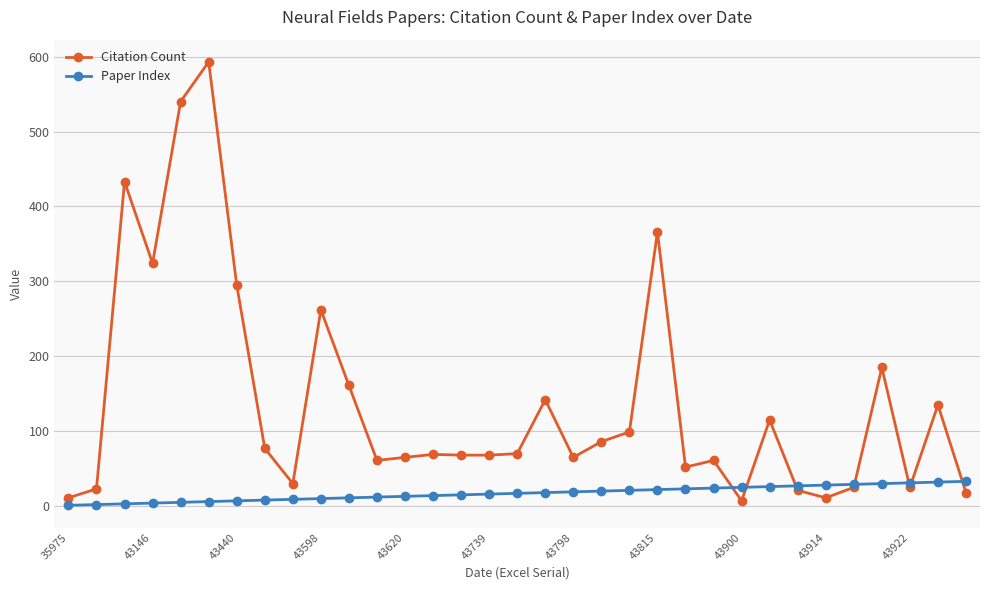

True or false: Citation Count has more than 0 points higher than both neighbors.

True